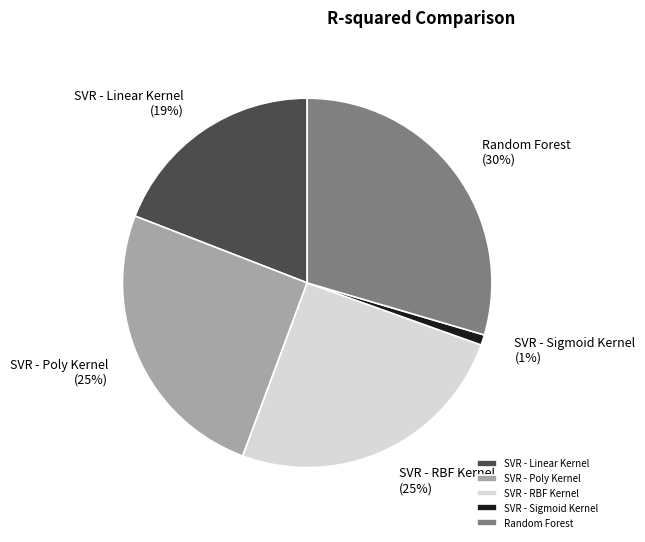

Which category has the biggest portion of the pie?

Random Forest